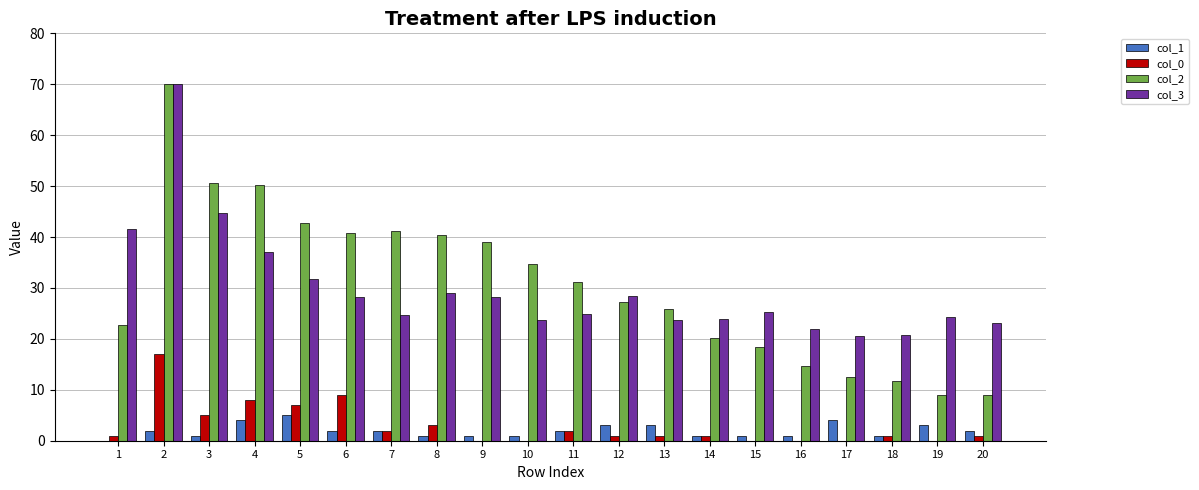

Is the value of col_3 at 2 greater than the value of col_1 at 11?

Yes